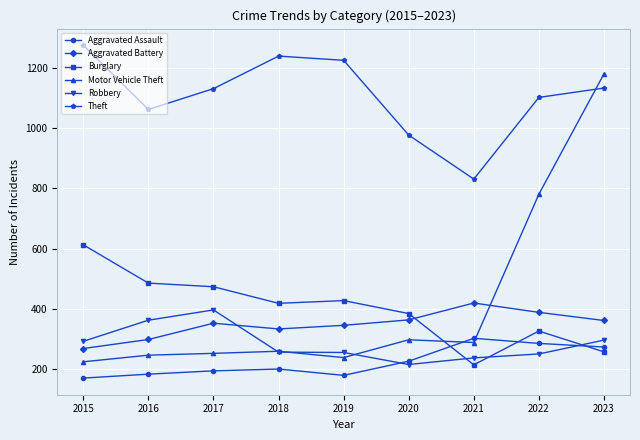

True or false: Motor Vehicle Theft has a value of 1180 at 2023.

True